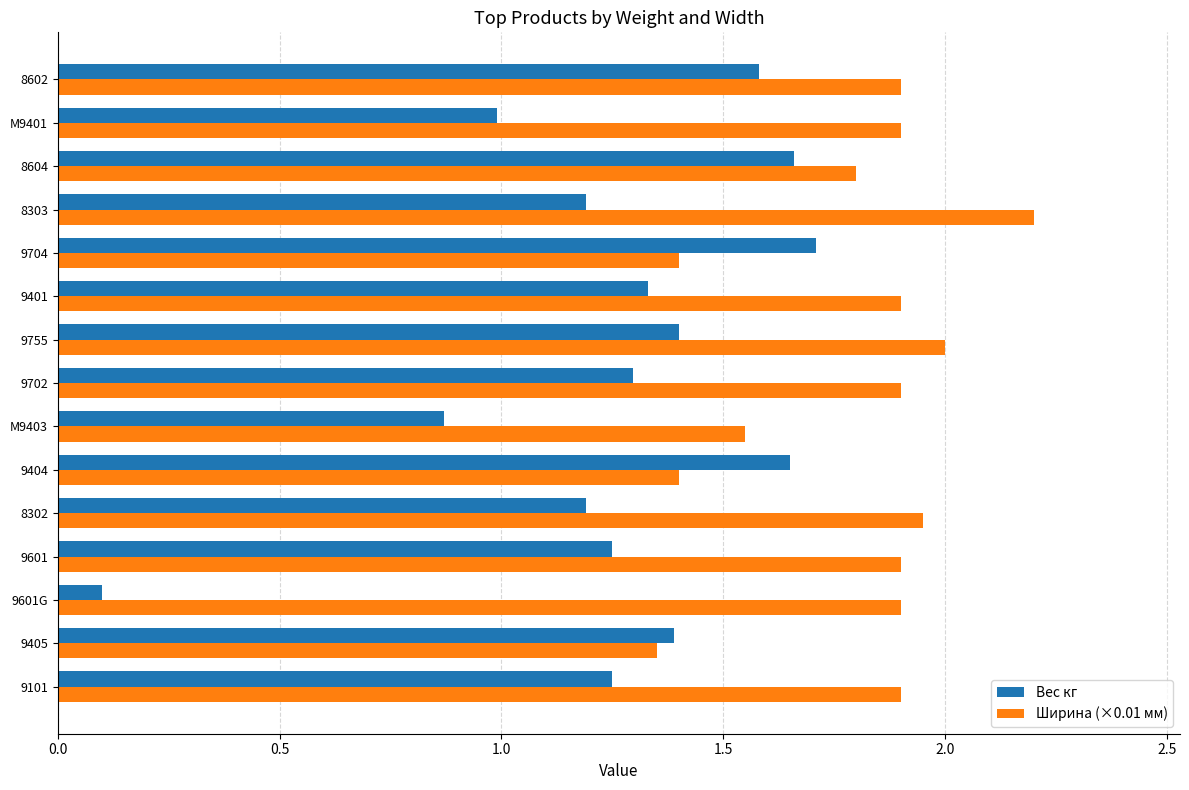

The Вес кг series shows 0.3 at M9403. True or false?

False